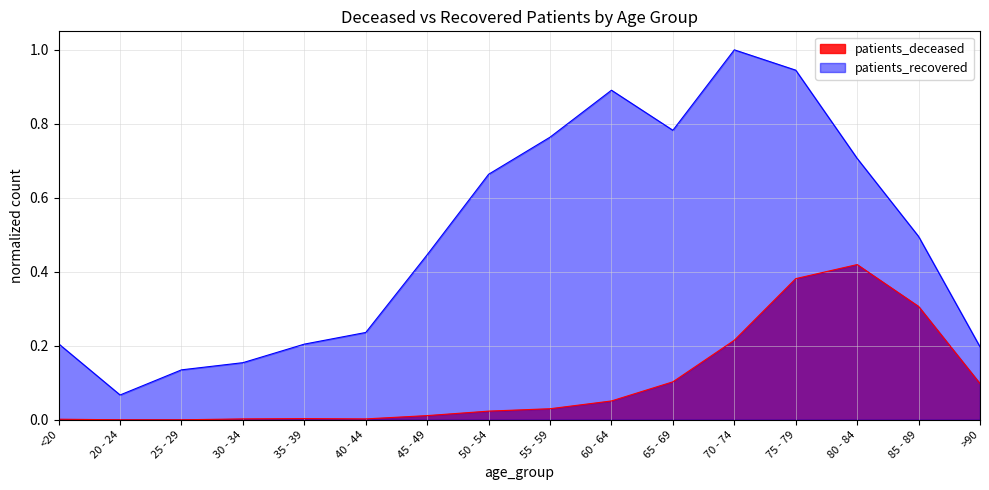

Is it true that patients_deceased equals 0.2 at 70 - 74?

True